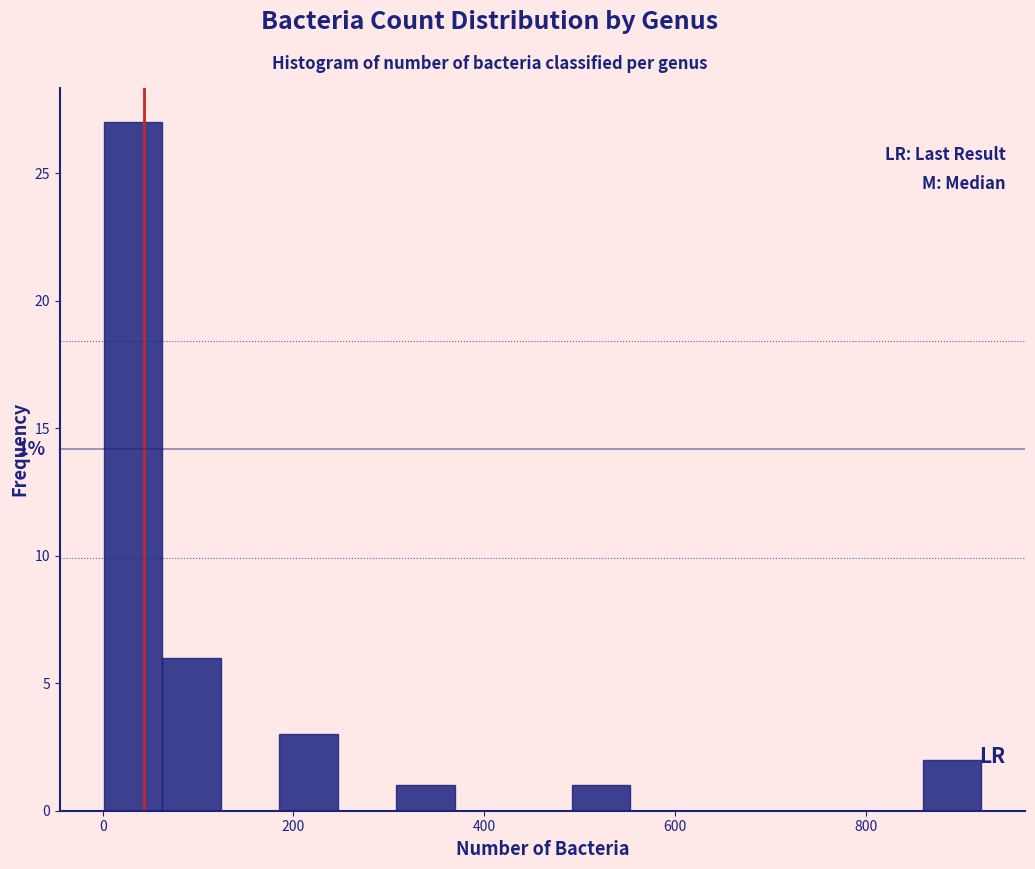

Read against the x-axis, roughly where is the centre of the tallest bar?

40